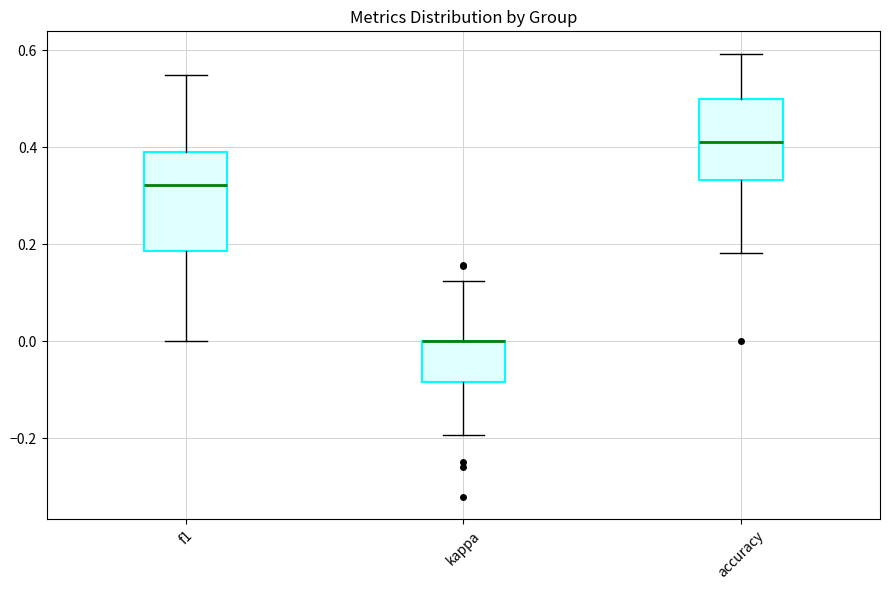

Reading left to right, read every box against the y-axis: the position of its median line, the range the box covers, and the ends of its whiskers. The values are not printed on the chart, so give them approximately, as read against the axis.

f1: median 0.32, box 0.18 to 0.40, whiskers 0.00 to 0.54
kappa: median 0.00 (drawn on the box's upper edge), box -0.08 to 0.00, whiskers -0.20 to 0.12
accuracy: median 0.42, box 0.34 to 0.50, whiskers 0.18 to 0.60